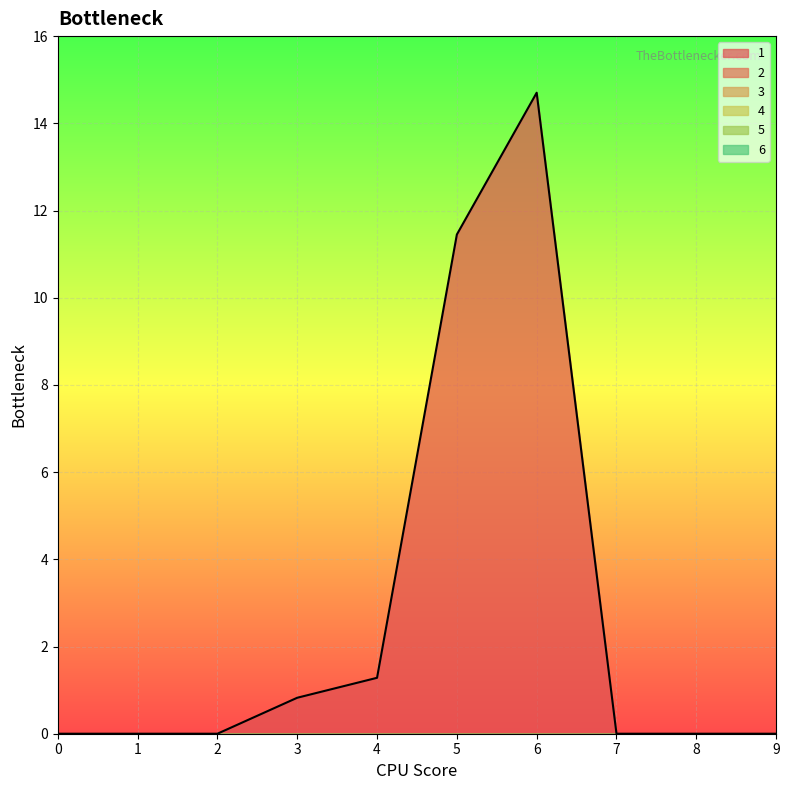

The 5 series shows 0.0 at 7. True or false?

True